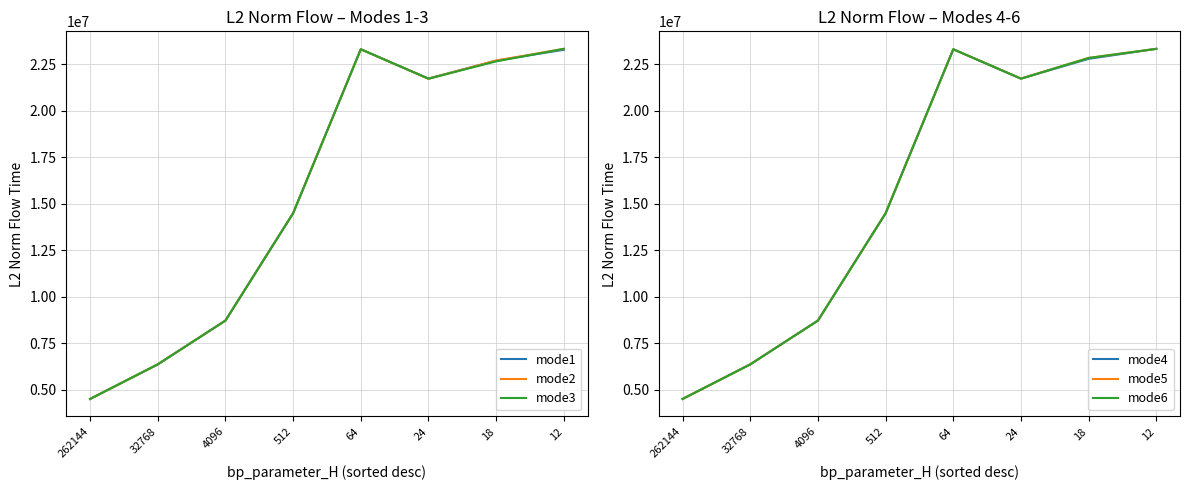

How many interior local valleys does the mode5 series have?

1